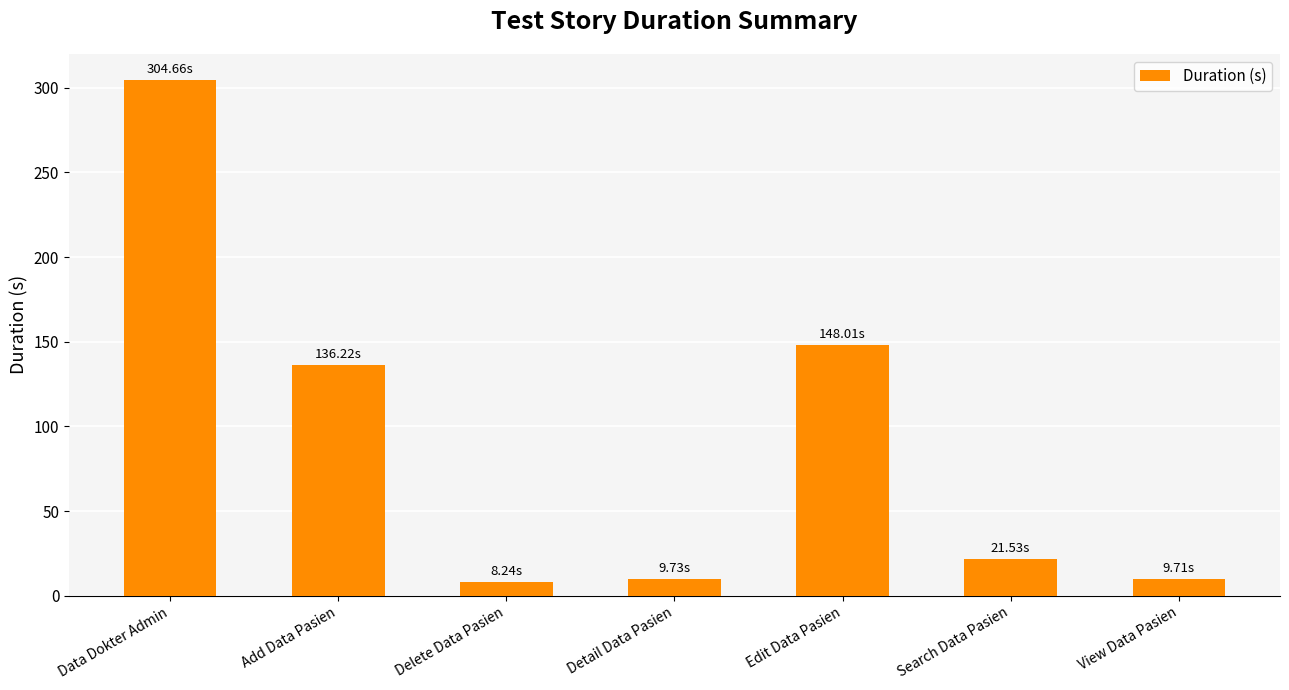

Does the chart contain any negative values?

No